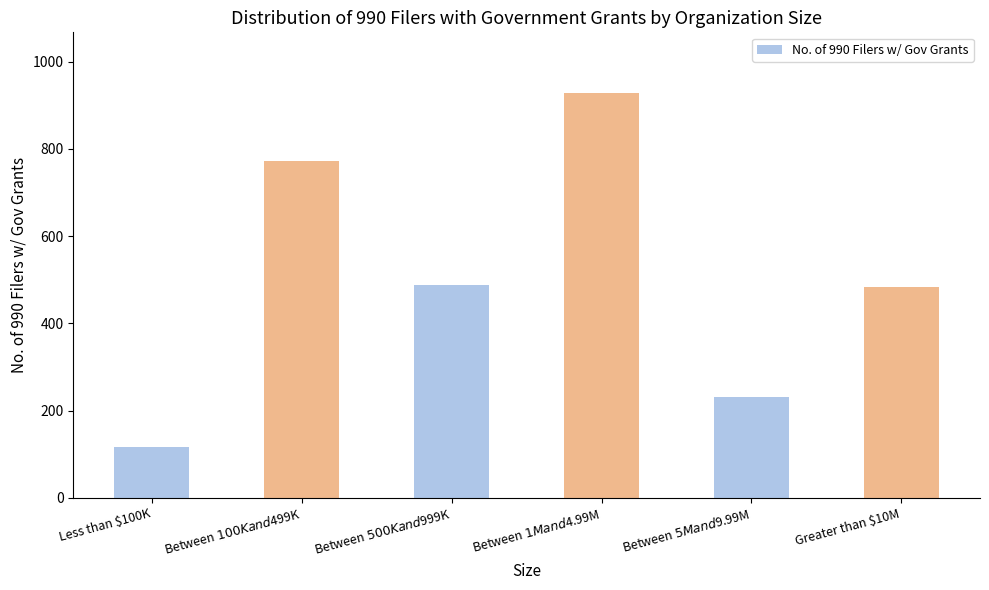

The value at Between $1M and $4.99M is 1209. True or false?

False